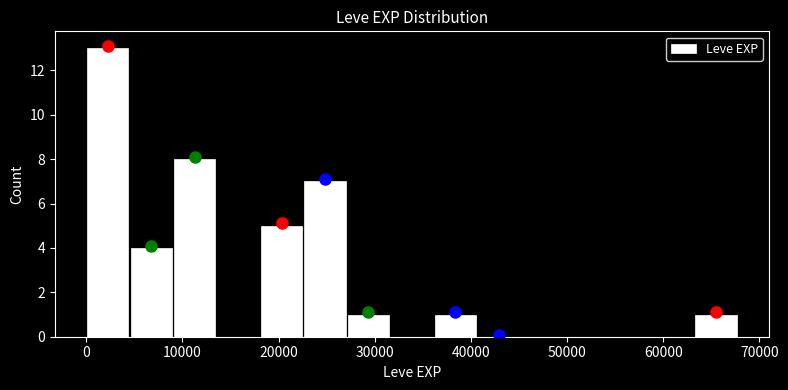

What is the height of the bar covering 63000 to 68000 on the x-axis? Neither the bar edges nor the heights are printed on the chart, so give them approximately, as read against the axes.

1